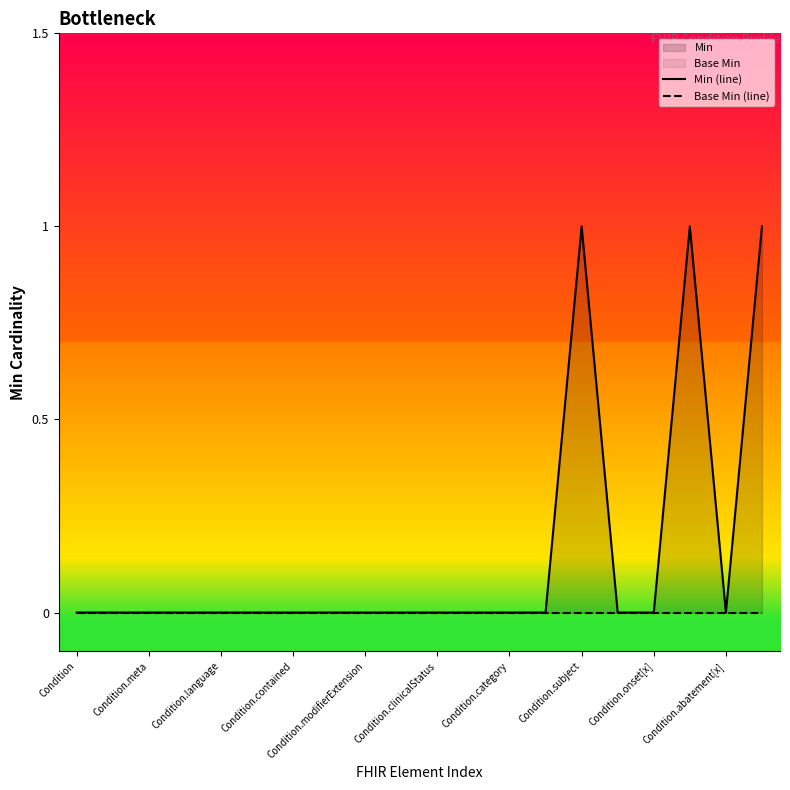

Does the chart have visible grid lines?

No